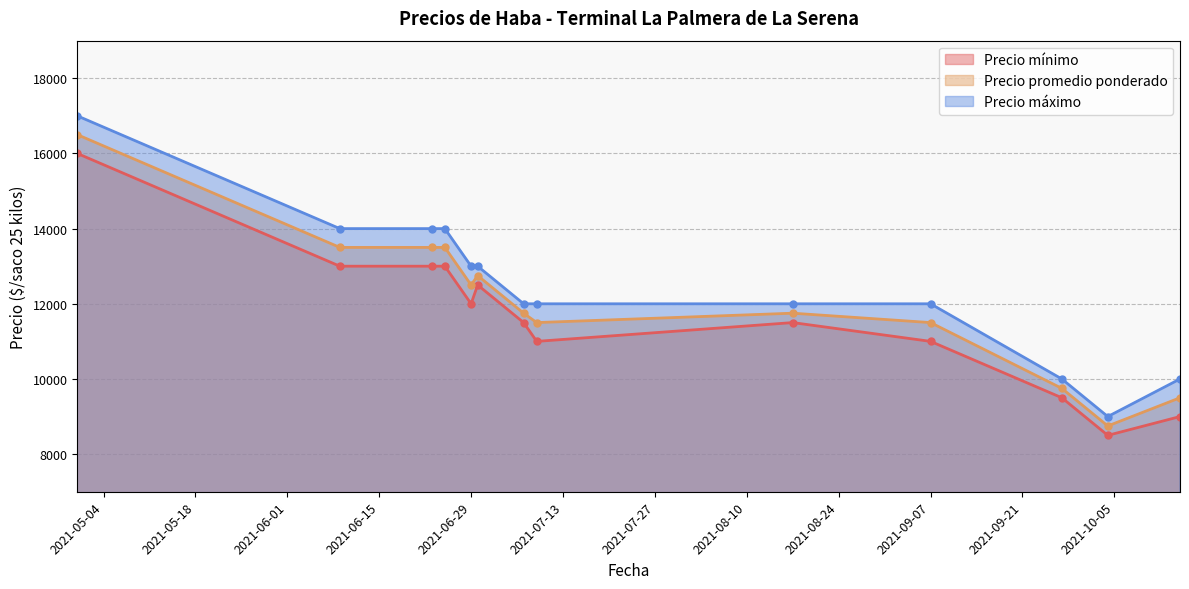

Reading left to right, extract all data points from this chart.

Precio mínimo: 16000	13000	13000	13000	12000	12500	11500	11000	11500	11000	9500	8500	9000
Precio promedio ponderado: 16500	13500	13500	13500	12500	12750	11750	11500	11750	11500	9750	8750	9500
Precio máximo: 17000	14000	14000	14000	13000	13000	12000	12000	12000	12000	10000	9000	10000